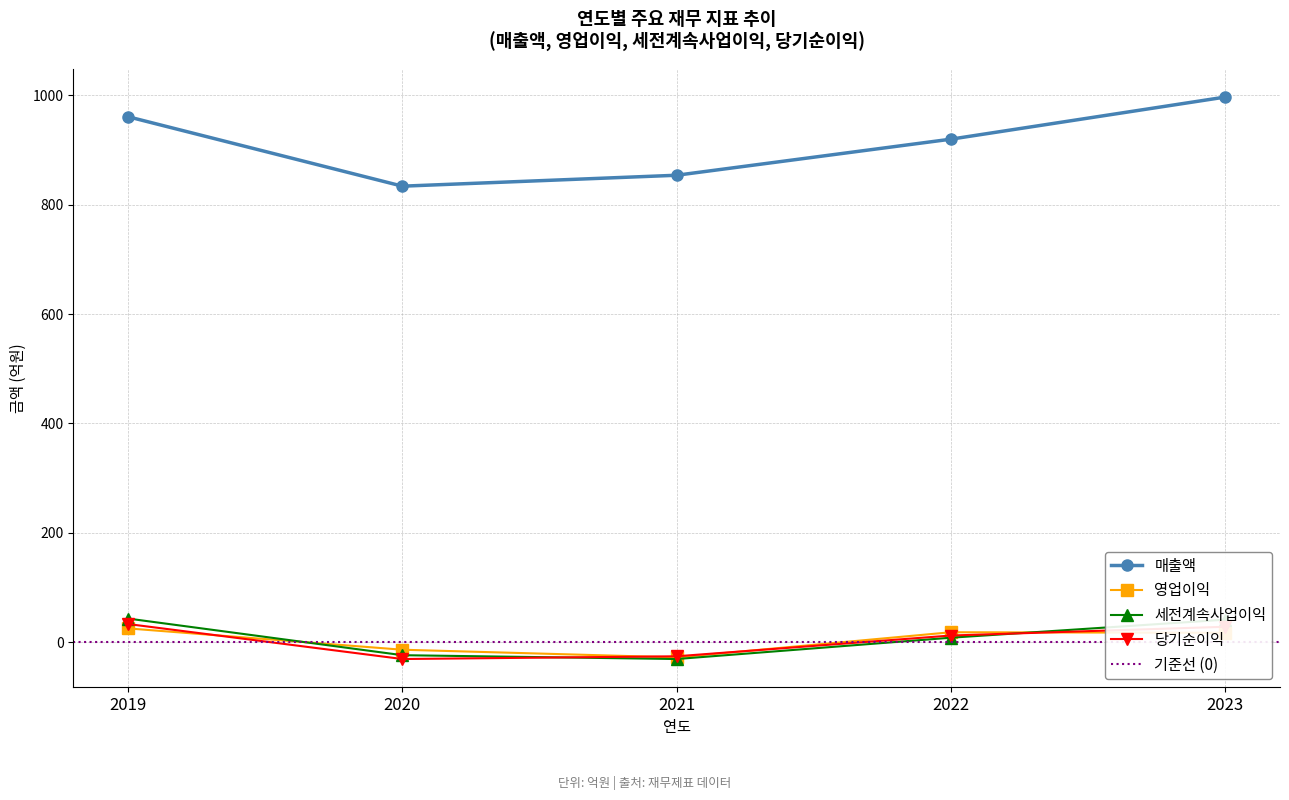

True or false: 당기순이익 and 매출액 cross at least once.

False